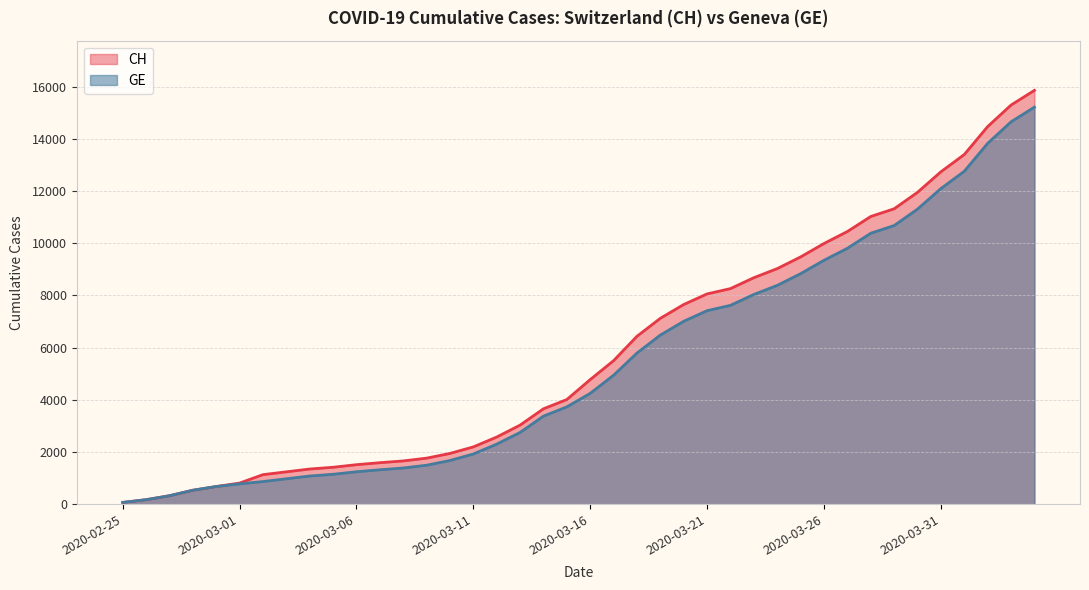

Rank the categories by CH value from highest to lowest.

2020-04-04, 2020-04-03, 2020-04-02, 2020-04-01, 2020-03-31, 2020-03-30, 2020-03-29, 2020-03-28, 2020-03-27, 2020-03-26, 2020-03-25, 2020-03-24, 2020-03-23, 2020-03-22, 2020-03-21, 2020-03-20, 2020-03-19, 2020-03-18, 2020-03-17, 2020-03-16, 2020-03-15, 2020-03-14, 2020-03-13, 2020-03-12, 2020-03-11, 2020-03-10, 2020-03-09, 2020-03-08, 2020-03-07, 2020-03-06, 2020-03-05, 2020-03-04, 2020-03-03, 2020-03-02, 2020-03-01, 2020-02-29, 2020-02-28, 2020-02-27, 2020-02-26, 2020-02-25